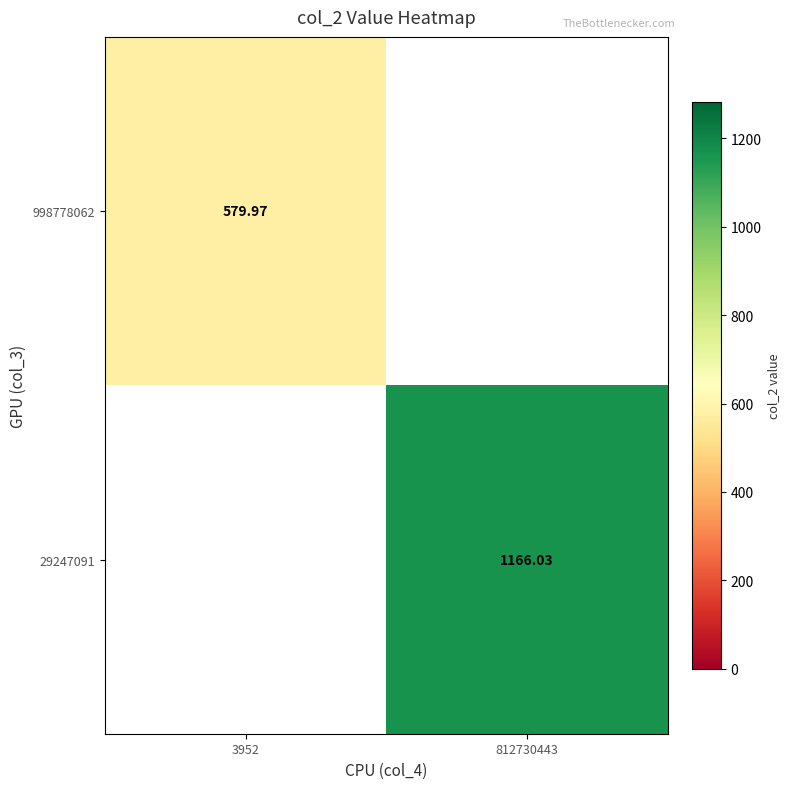

Rank the series by their maximum value, from lowest to highest.

998778062, 29247091